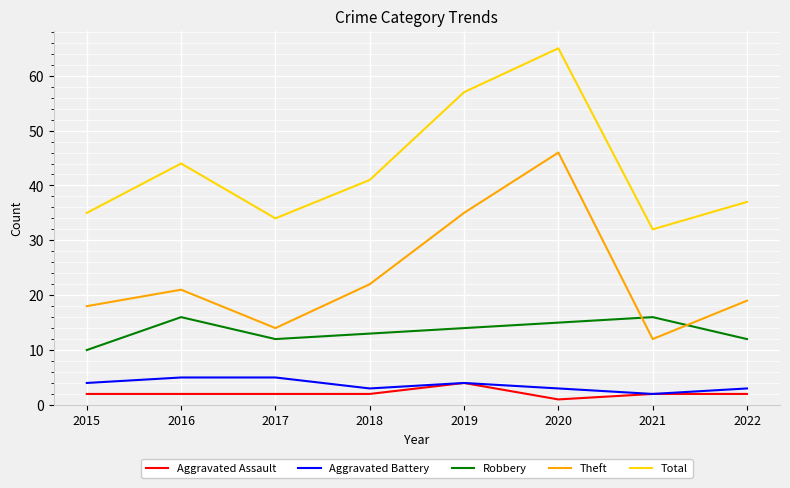

True or false: Aggravated Battery and Robbery cross at least once.

False